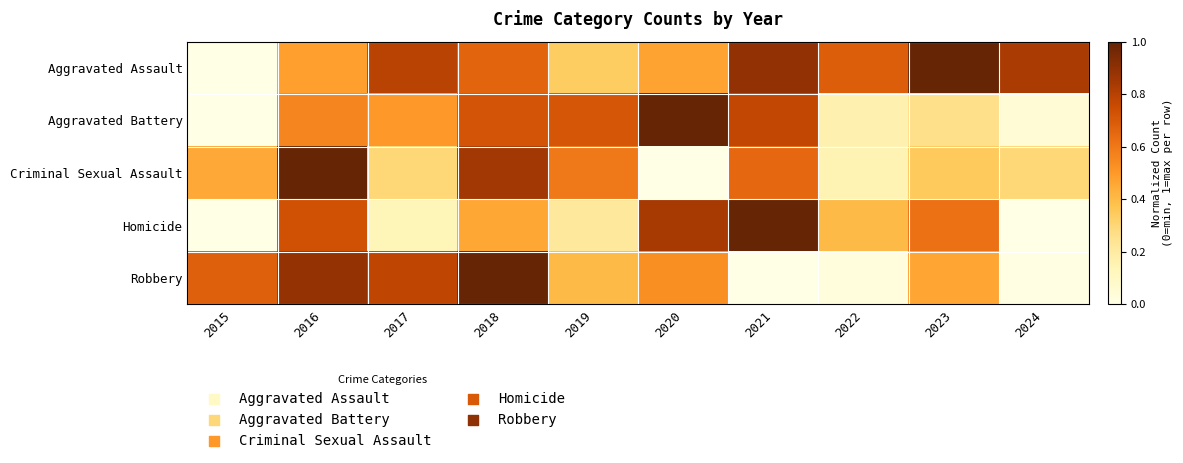

Reading right to left, what are all the values shown in this chart?

Aggravated Assault: 2024=0.8	2023=1.0	2022=0.7	2021=0.9	2020=0.5	2019=0.3	2018=0.7	2017=0.8	2016=0.5	2015=0.0
Aggravated Battery: 2024=0.0	2023=0.3	2022=0.2	2021=0.8	2020=1.0	2019=0.7	2018=0.7	2017=0.5	2016=0.6	2015=0.0
Criminal Sexual Assault: 2024=0.3	2023=0.3	2022=0.1	2021=0.6	2020=0.0	2019=0.6	2018=0.8	2017=0.3	2016=1.0	2015=0.4
Homicide: 2024=0.0	2023=0.6	2022=0.4	2021=1.0	2020=0.8	2019=0.2	2018=0.5	2017=0.1	2016=0.7	2015=0.0
Robbery: 2024=0.0	2023=0.5	2022=0.0	2021=0.0	2020=0.5	2019=0.4	2018=1.0	2017=0.8	2016=0.9	2015=0.7